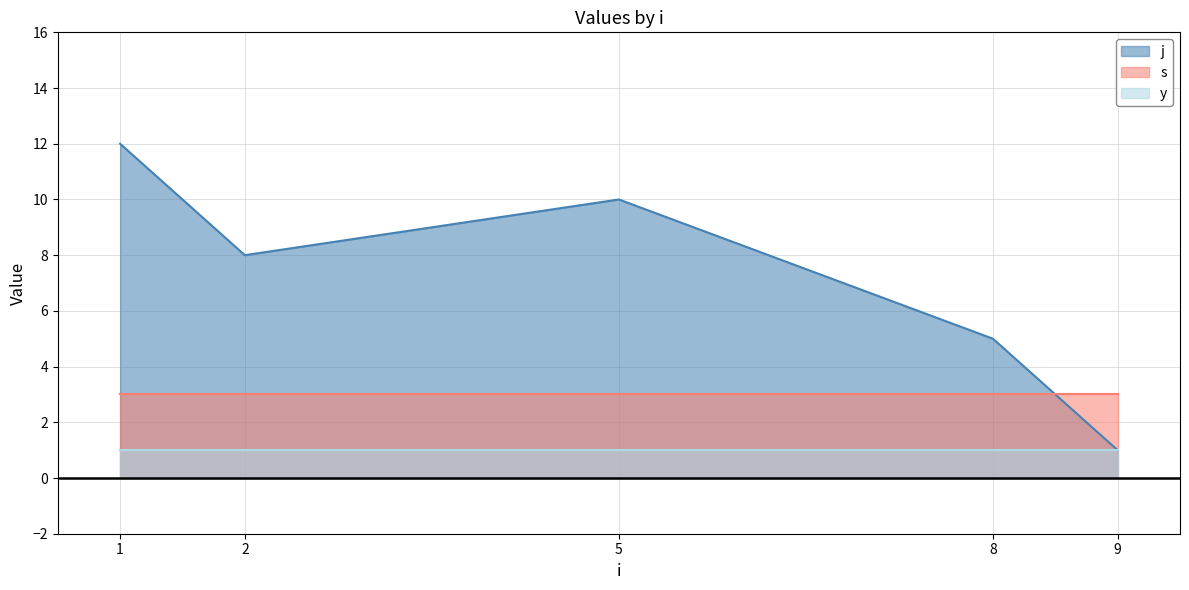

The j series shows 2 at 13. True or false?

False